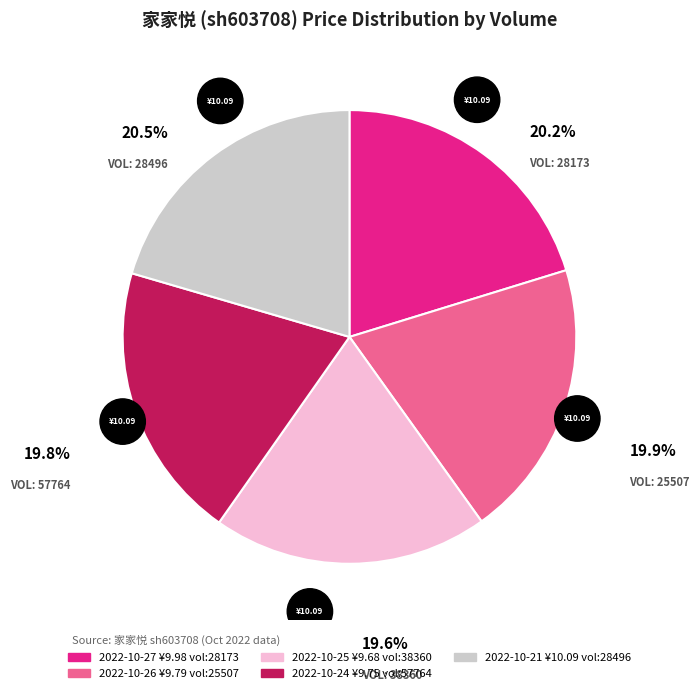

Is there any slice that represents more than half of the pie?

No